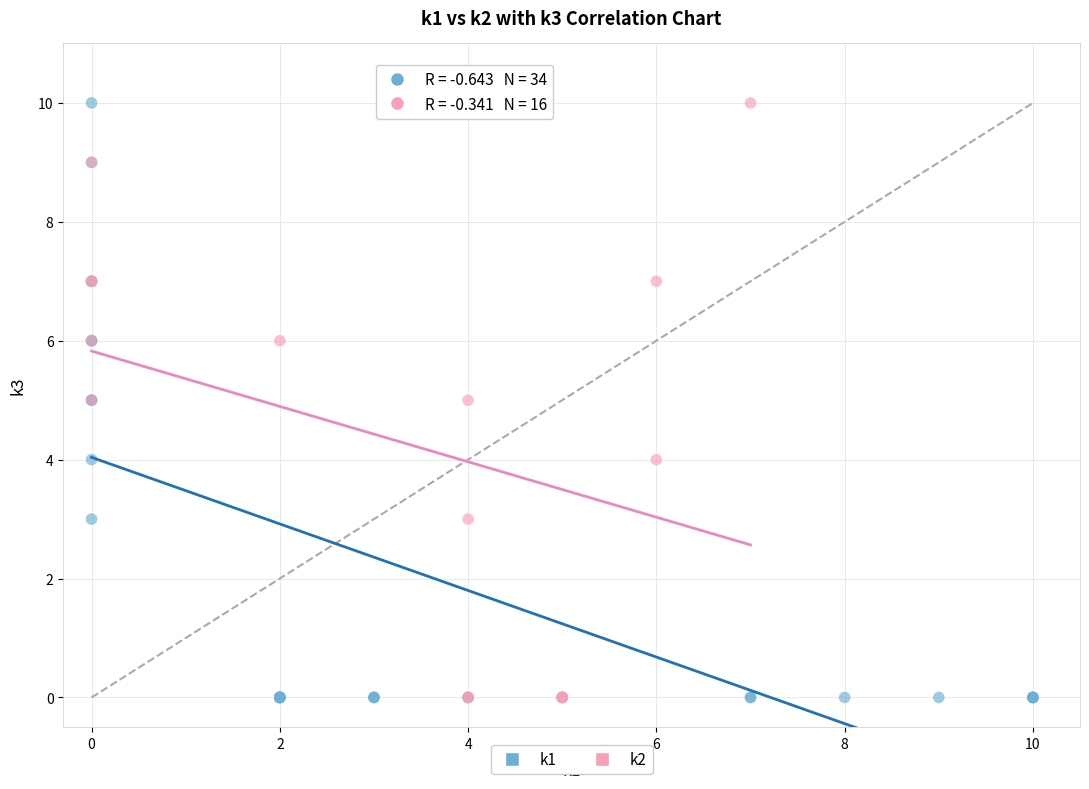

What are all the series names shown in the legend?

k1, k2